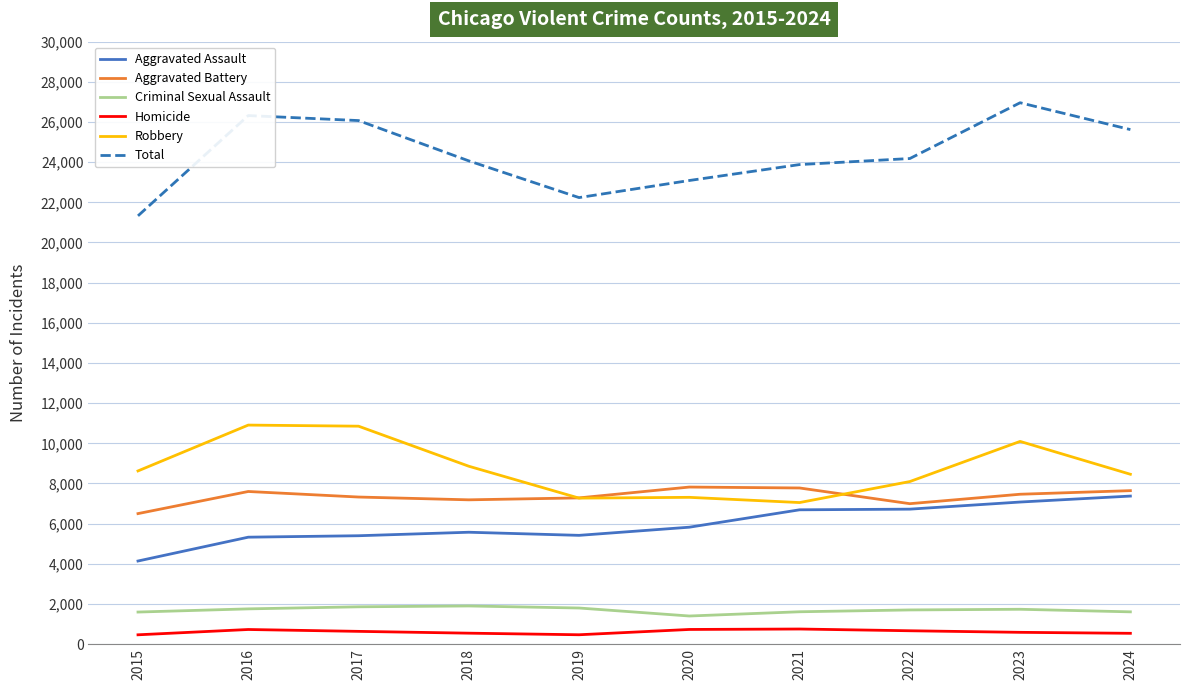

Is it true that Aggravated Assault equals 9291 at 2018?

False